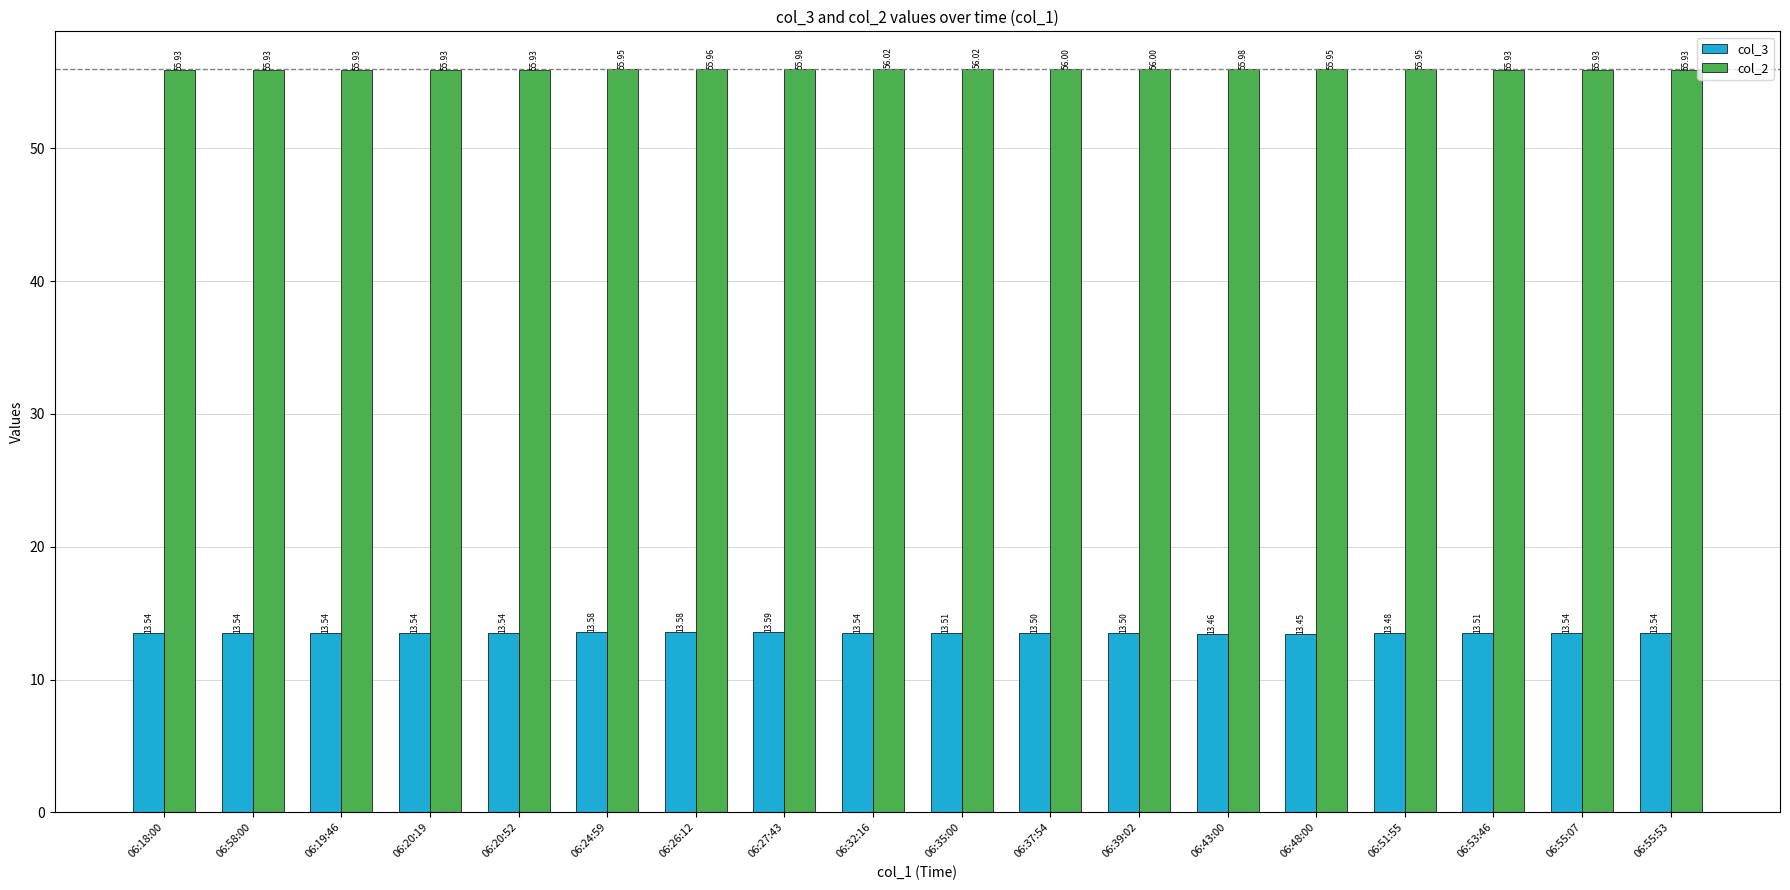

Which series has the largest total across all categories?

col_2